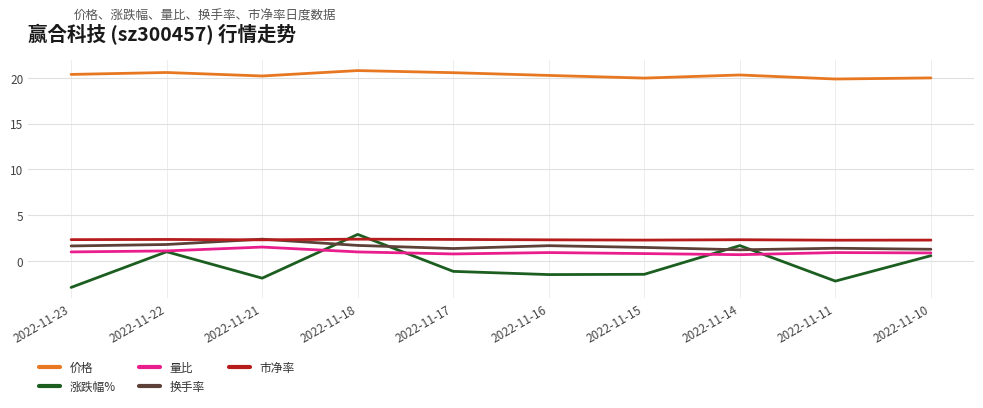

At which category is the sum across all series the highest?

2022-11-18